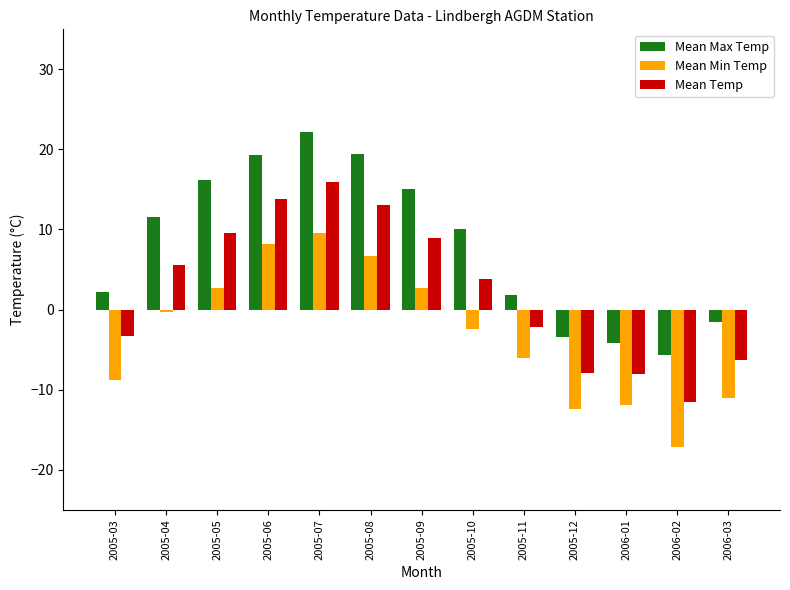

What is the label of the 8th bar from the left?

2005-10